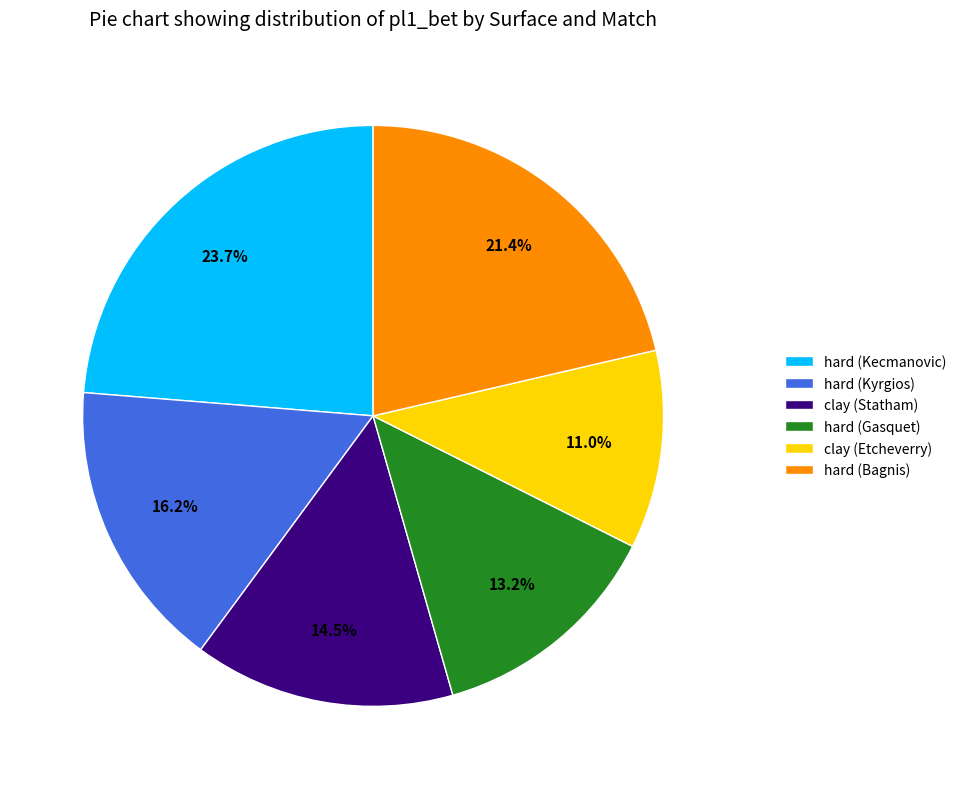

Is it true that hard (Bagnis) is 11% of the pie?

False